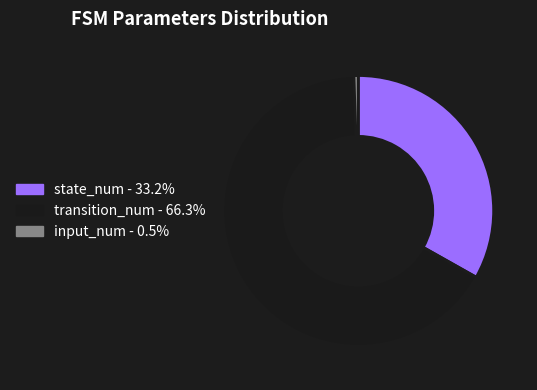

What is the largest slice in the pie chart?

transition_num